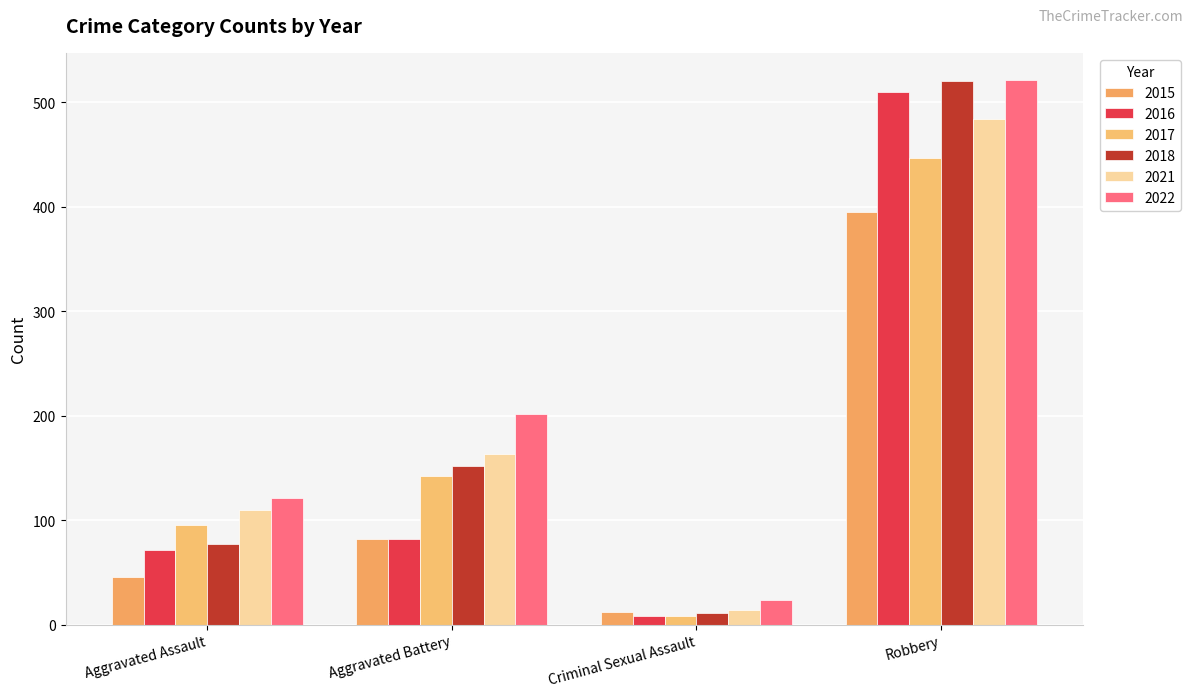

Which series has the widest spread of values?

2018